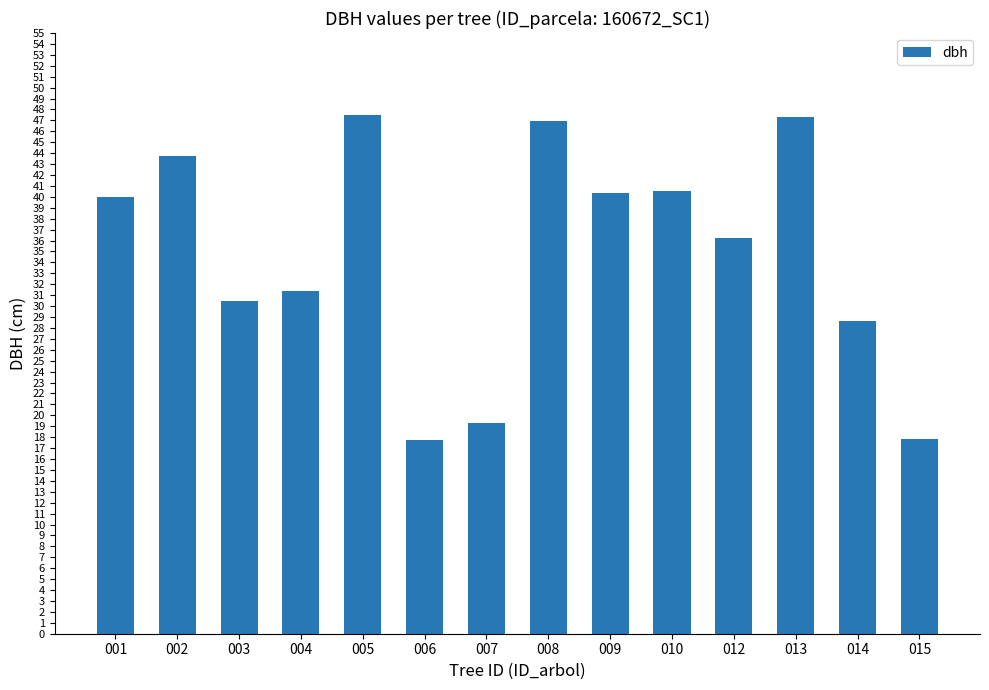

What is the minimum value shown in the chart?

17.8